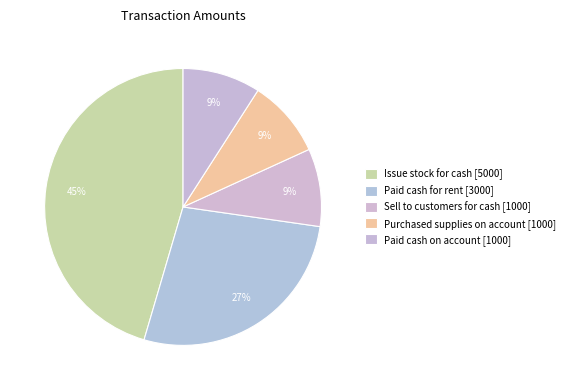

Does any single category account for the majority?

No